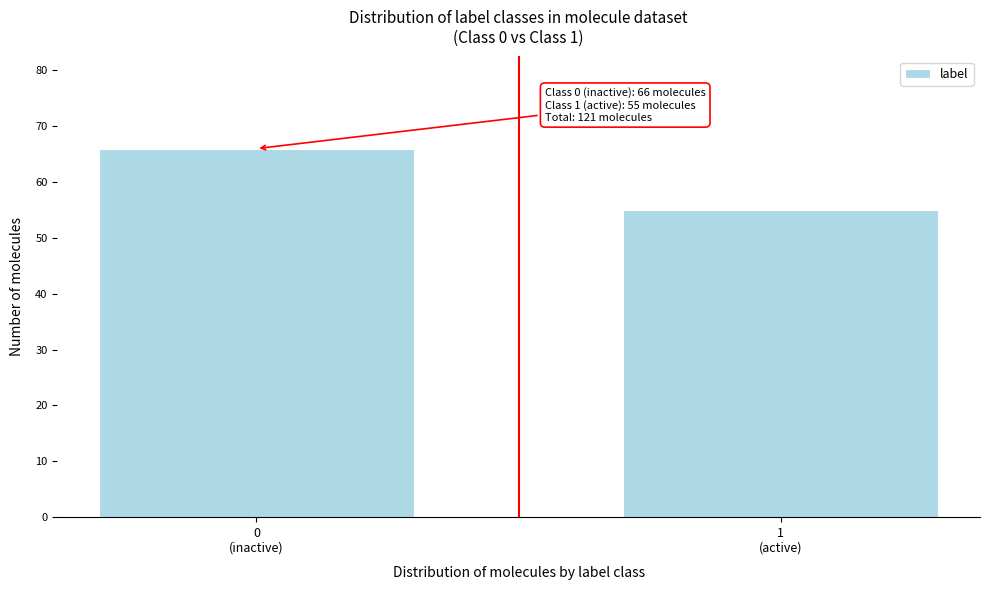

Reading left to right, extract all data points from this chart.

66	55